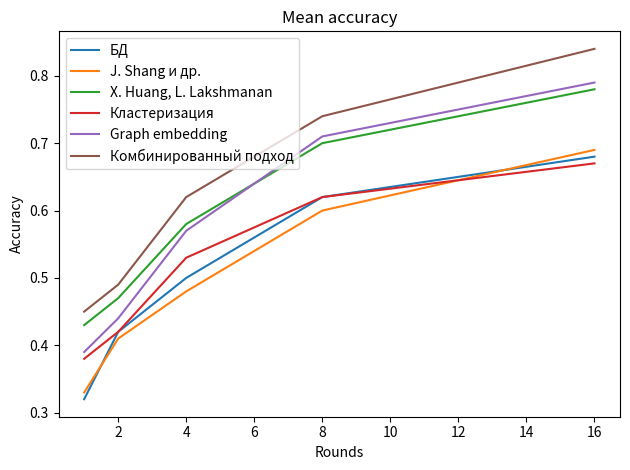

True or false: J. Shang и др. and Graph embedding cross at least once.

False